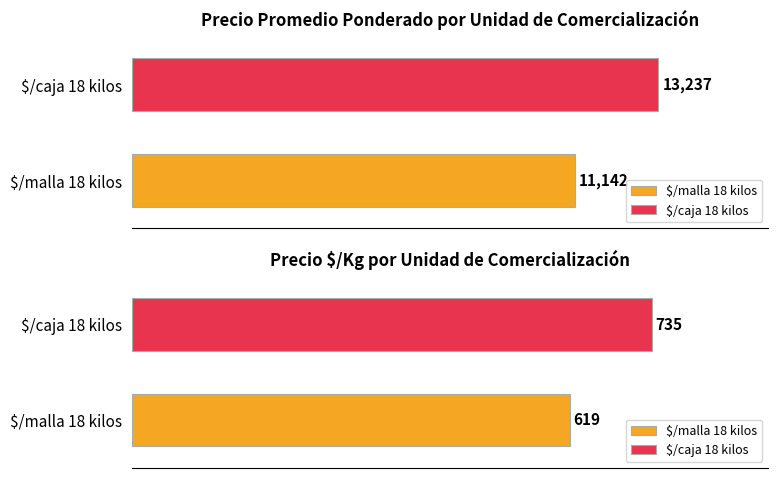

At which label does Precio $/Kg first exceed 694?

$/caja 18 kilos (2022-09)